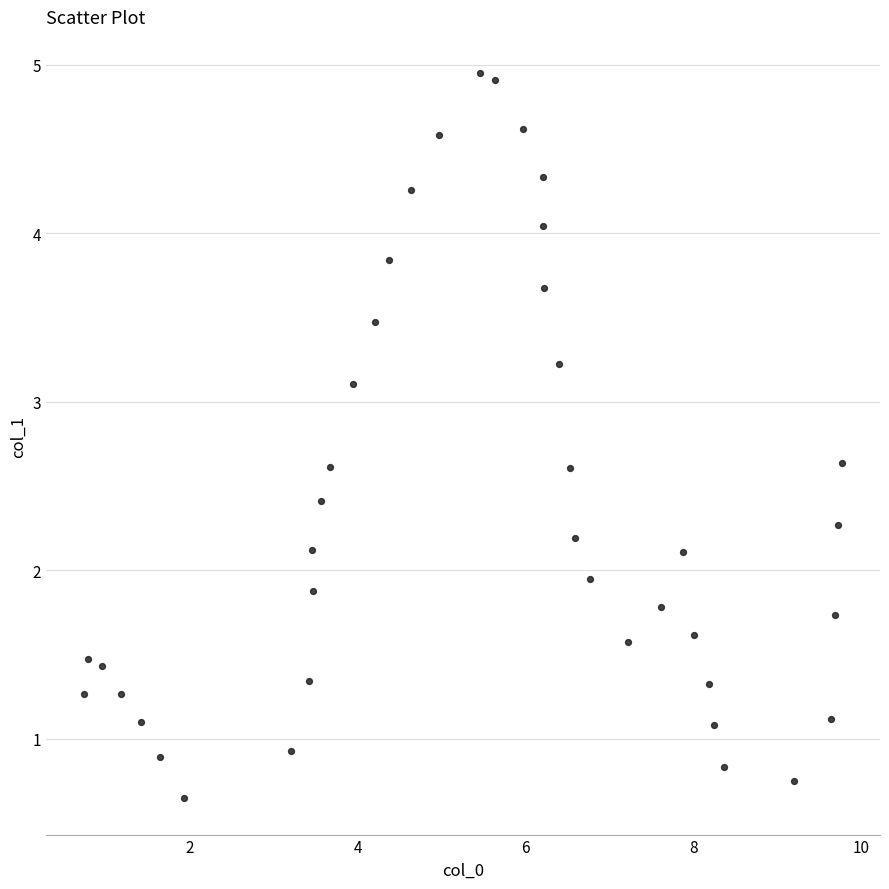

What Y value in the scatter plot is closest to 2?

1.9